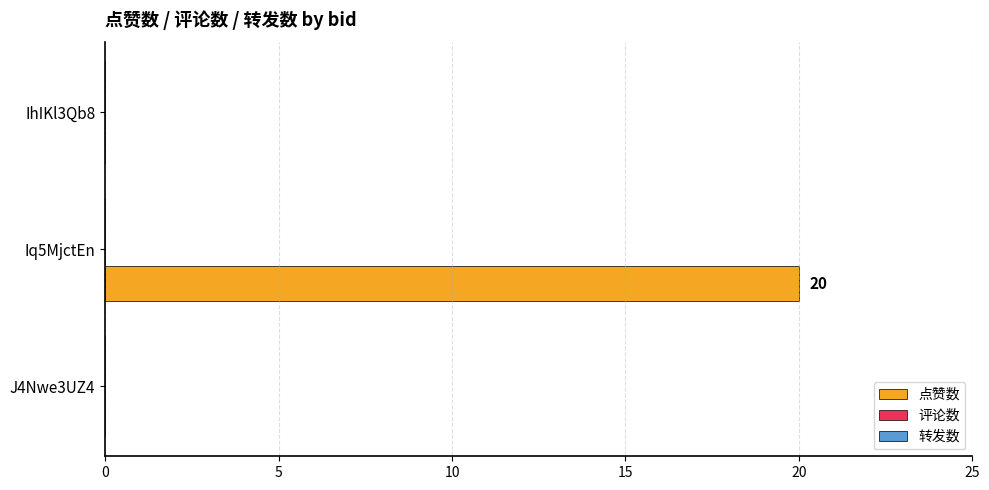

True or false: the data shows 0 at IhIKl3Qb8.

True